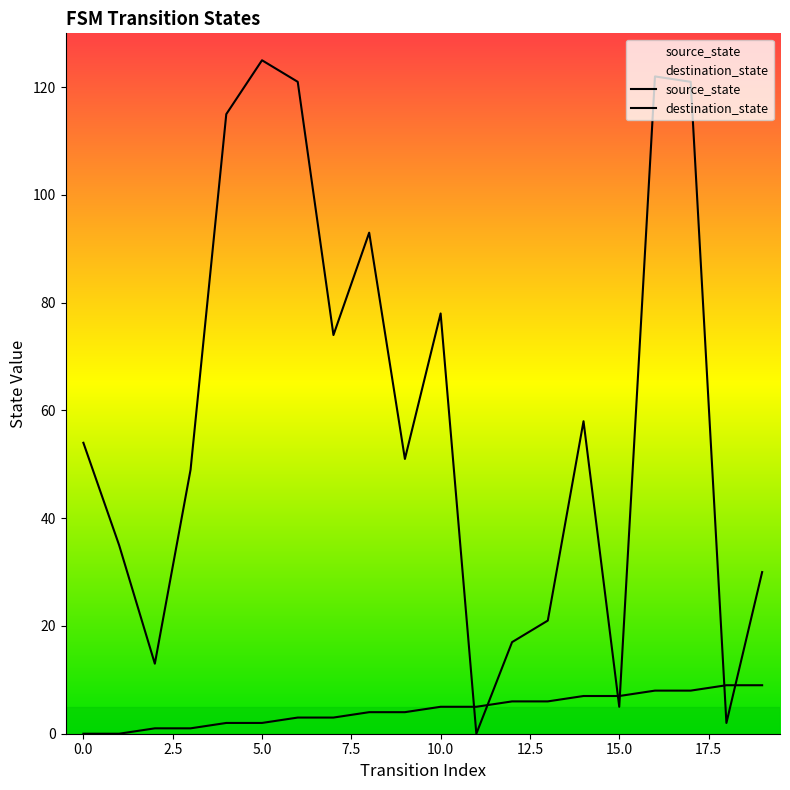

Which series has the largest total across all categories?

destination_state